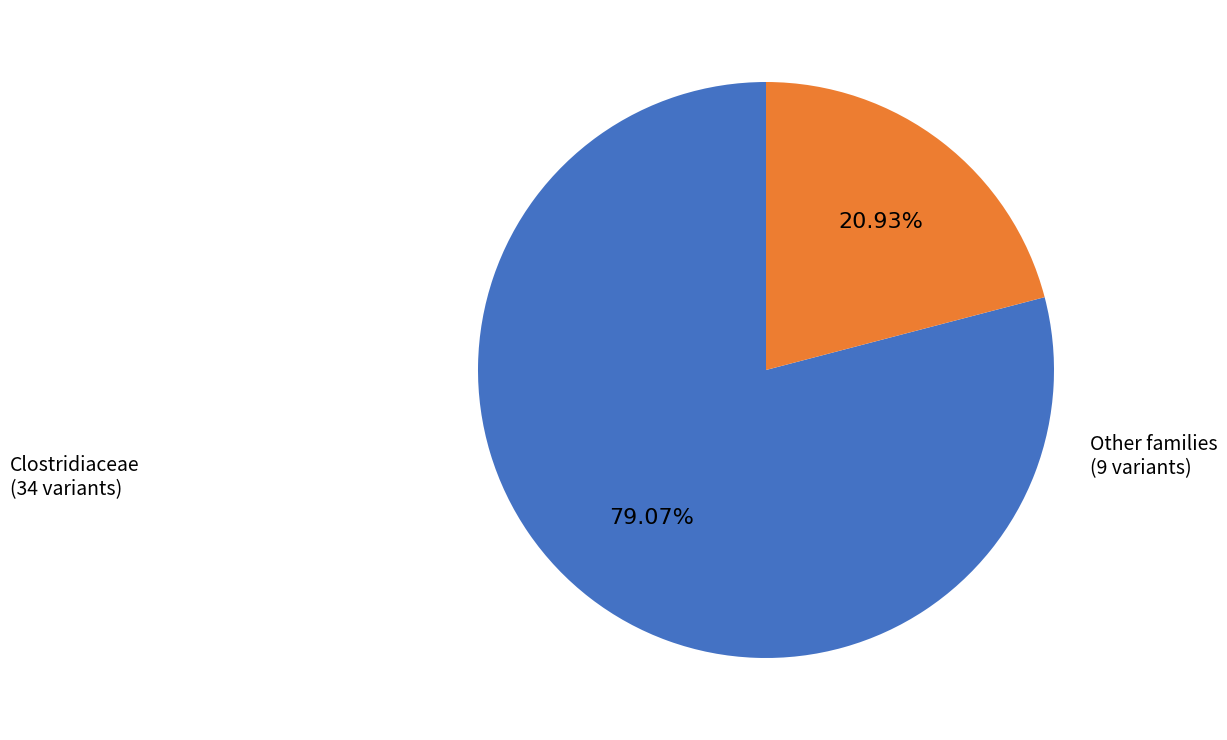

Does any single category account for the majority?

Yes